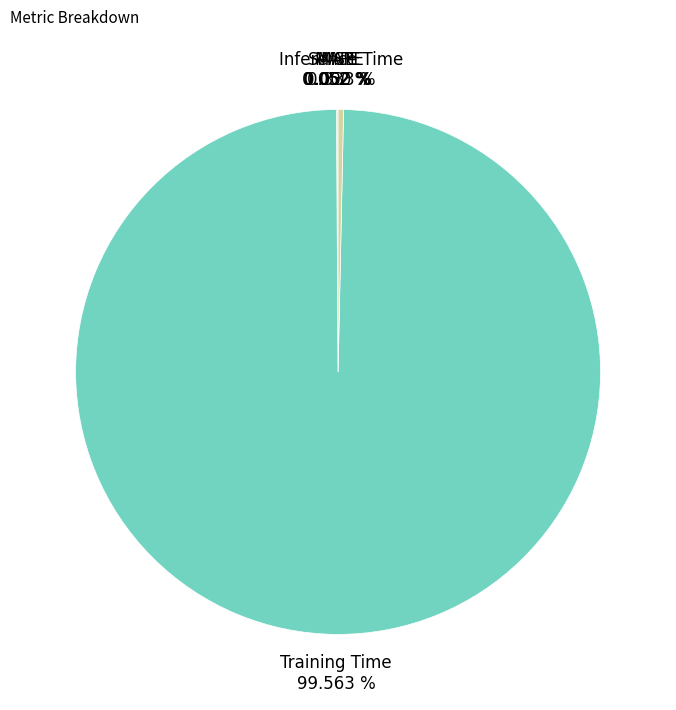

To the nearest percent, what is the difference between the largest and smallest slice percentages?

100%